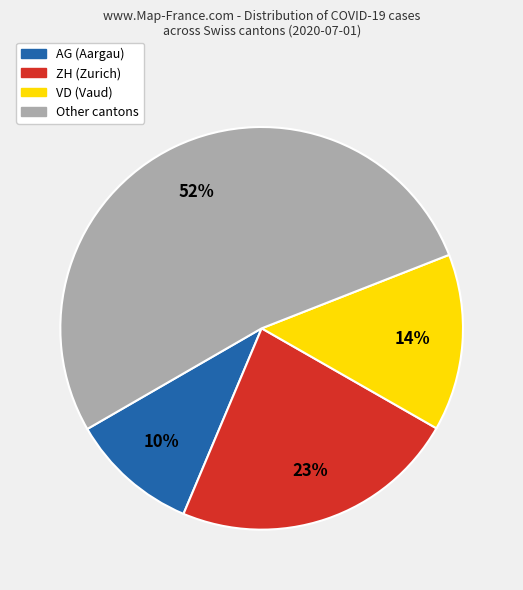

To the nearest percent, what is the difference between the largest and smallest slice percentages?

42%